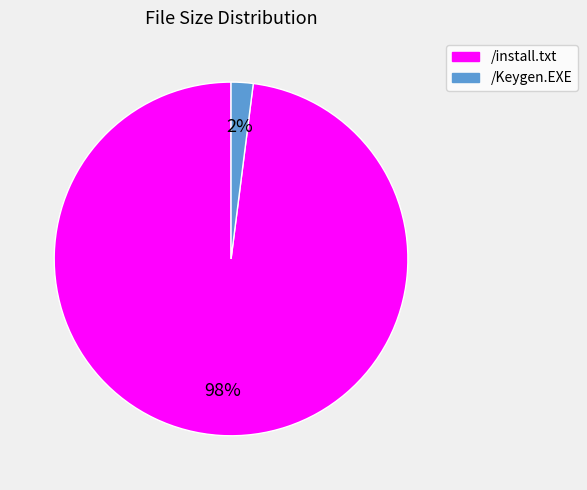

To the nearest percent, what percentage of the pie is /Keygen.EXE?

2%